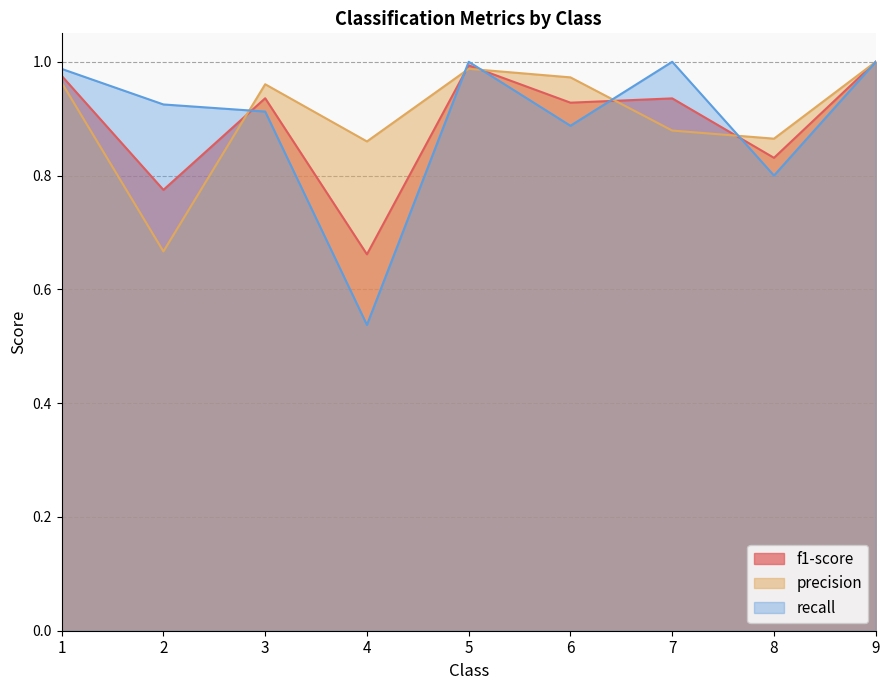

Which series changed the most between 1 and 2?

precision